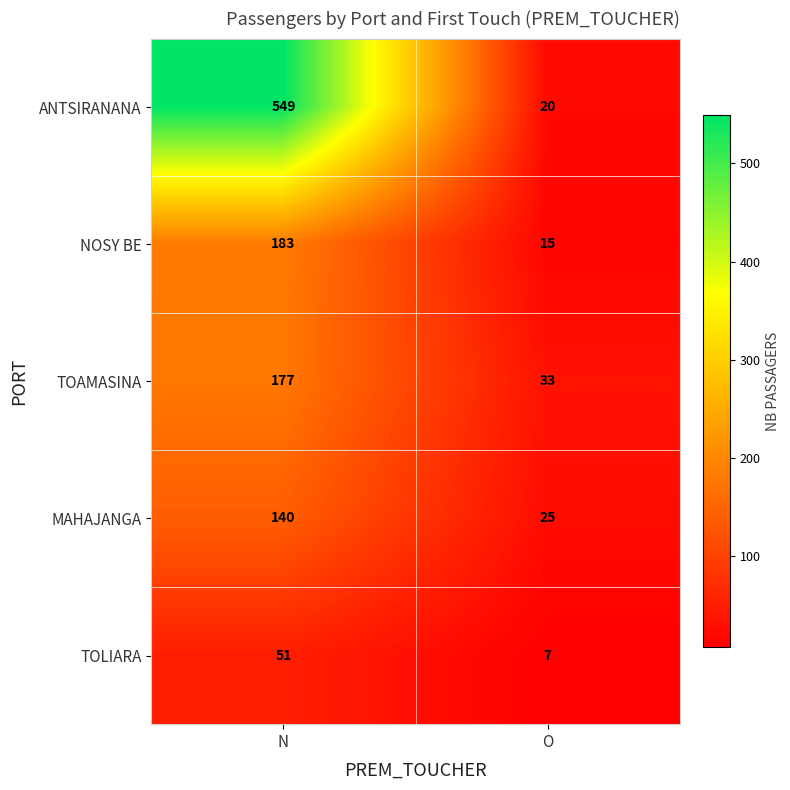

Reading left to right, list all the values displayed in this chart.

ANTSIRANANA: N=549	O=20
NOSY BE: N=183	O=15
TOAMASINA: N=177	O=33
MAHAJANGA: N=140	O=25
TOLIARA: N=51	O=7